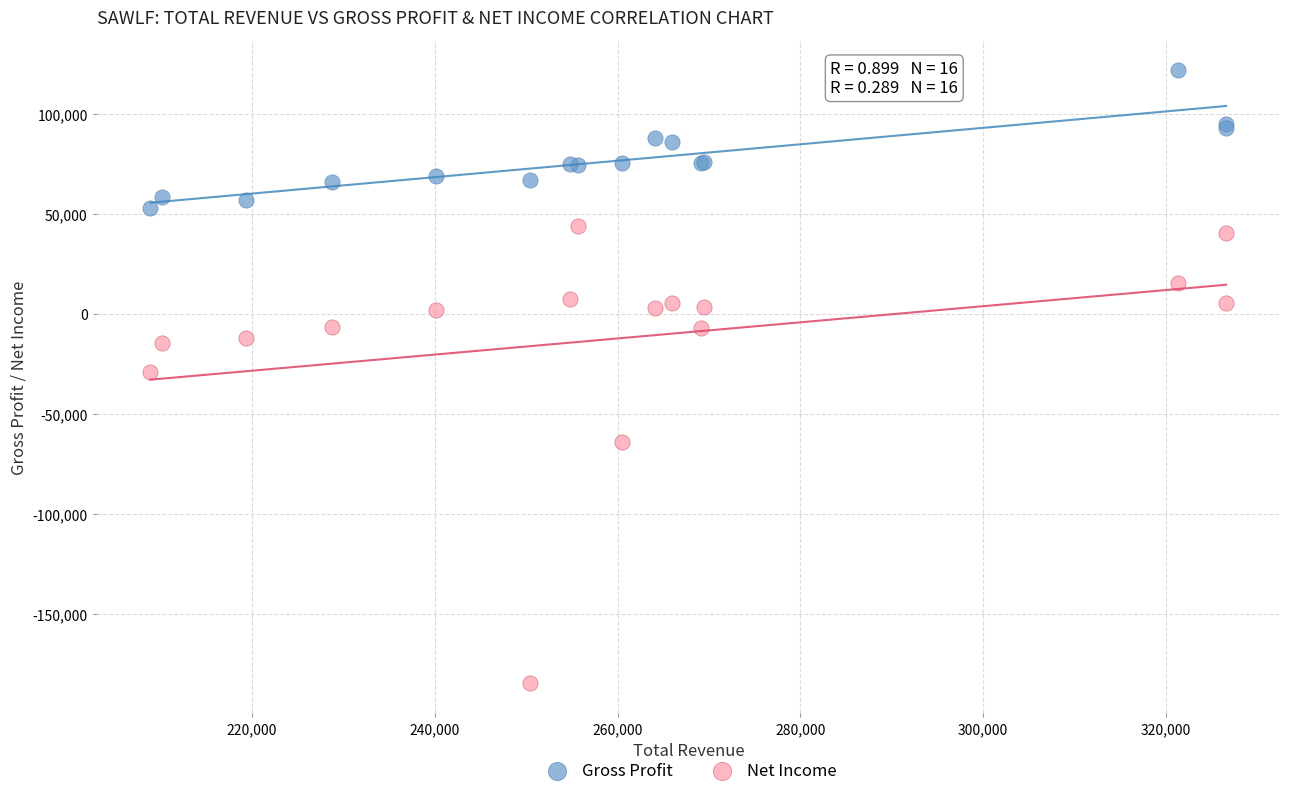

Which series reaches the minimum Y coordinate?

Net Income